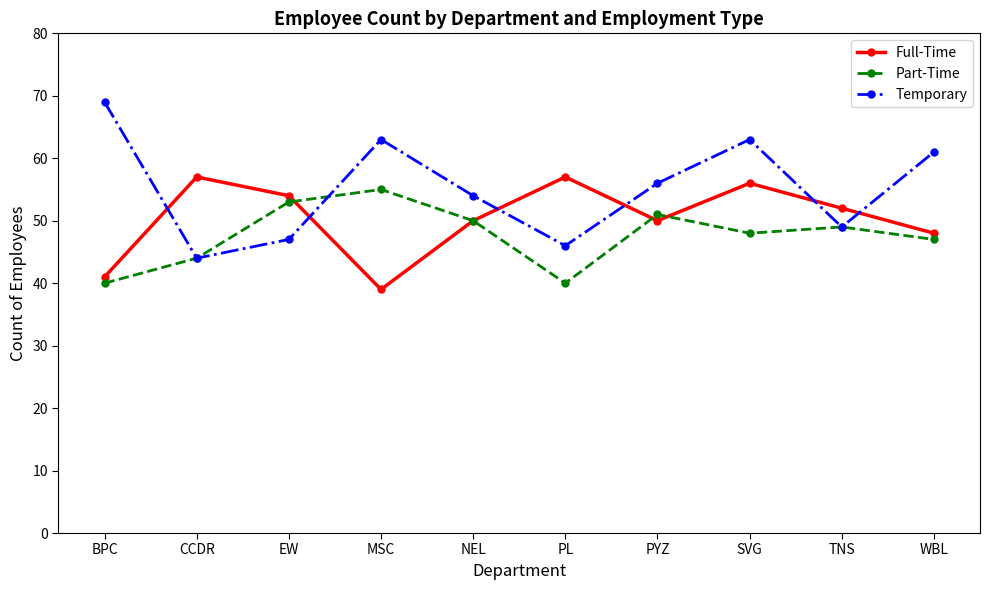

What is the value of the Full-Time point at the 6th from the left?

57